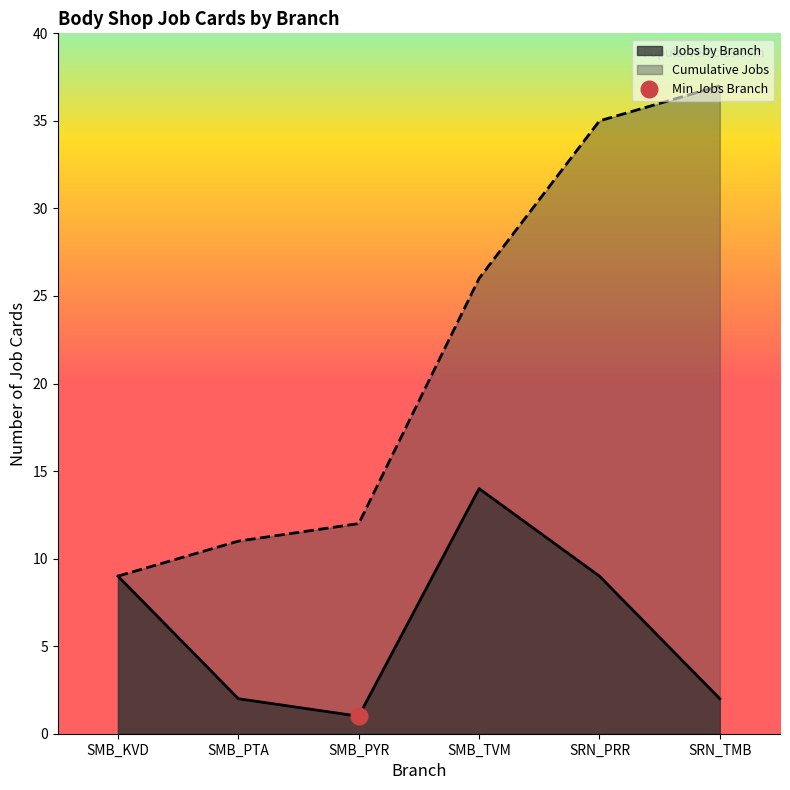

Is it true that Jobs by Branch equals 2 at SRN_TMB?

True